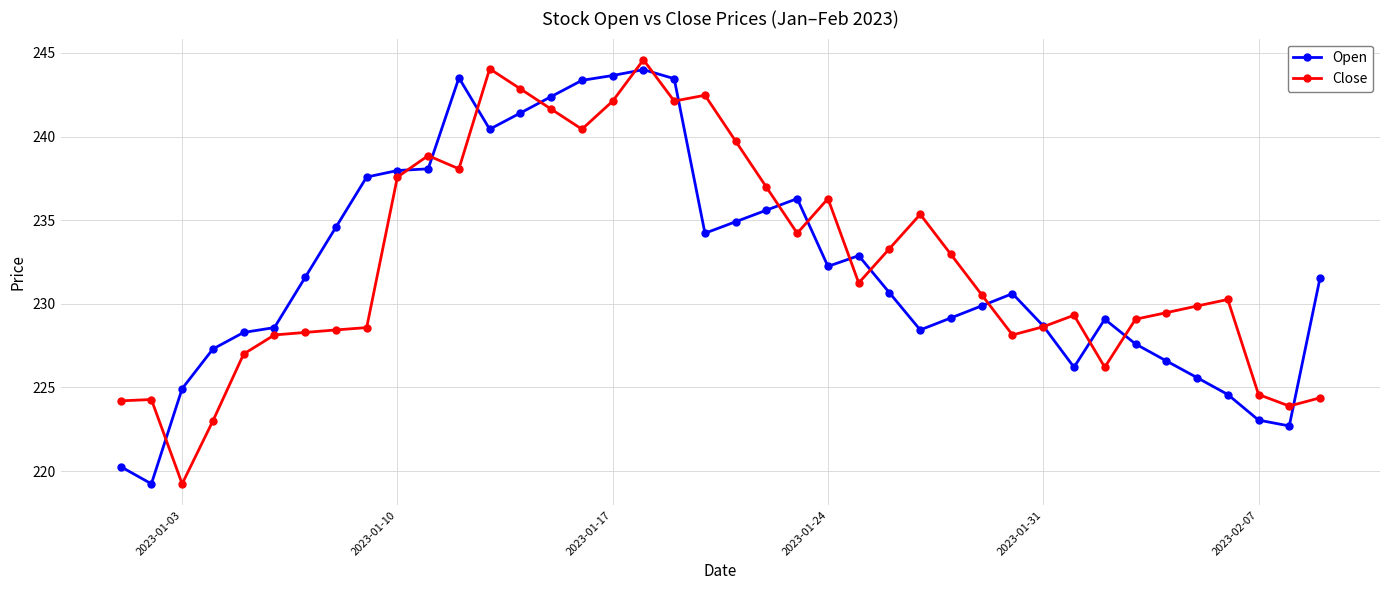

True or false: Open has more than 2 points higher than both neighbors.

True